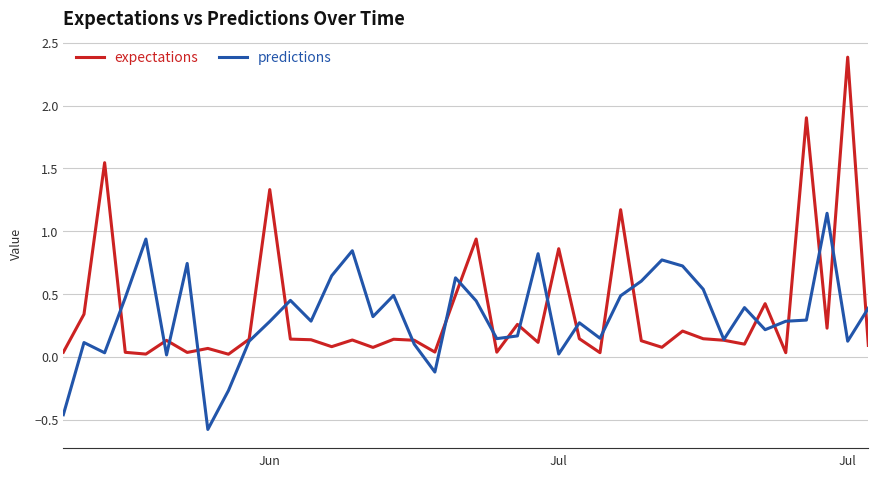

Rank the series by their maximum value, from lowest to highest.

predictions, expectations